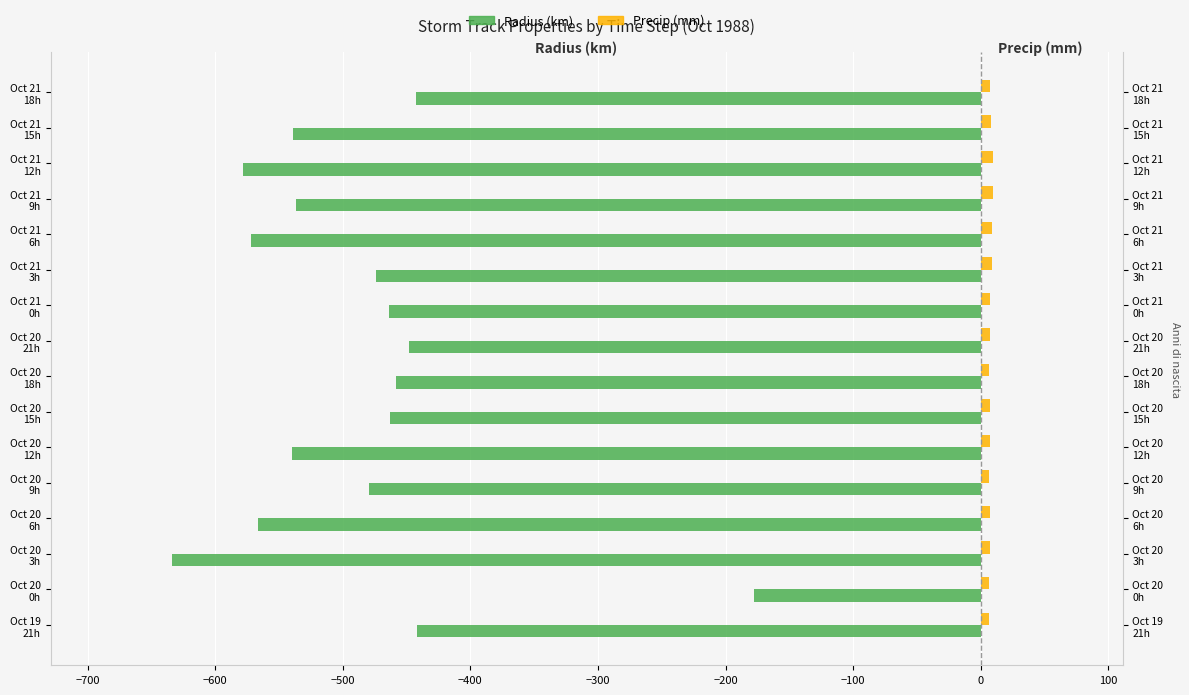

Reading left to right, what are all the values shown in this chart?

Radius (km): -441.5	-177.9	-633.8	-566.5	-479.1	-540.0	-462.9	-458.6	-448.3	-463.7	-474.1	-572.2	-536.9	-578.3	-538.9	-442.4
Precip (mm): 6.2	6.7	7.1	7.0	6.6	7.5	7.1	6.7	7.0	7.5	8.7	8.4	9.2	9.3	8.2	6.8